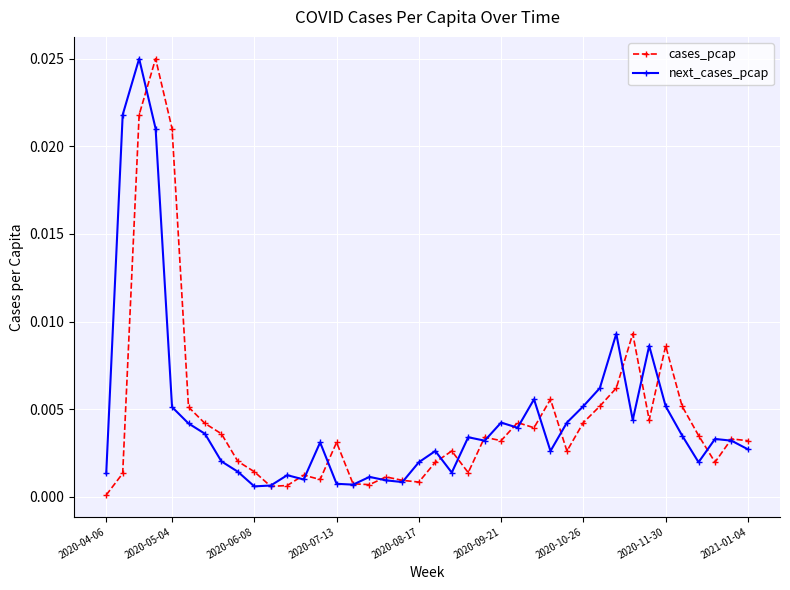

What are all the series names shown in the legend?

cases_pcap, next_cases_pcap